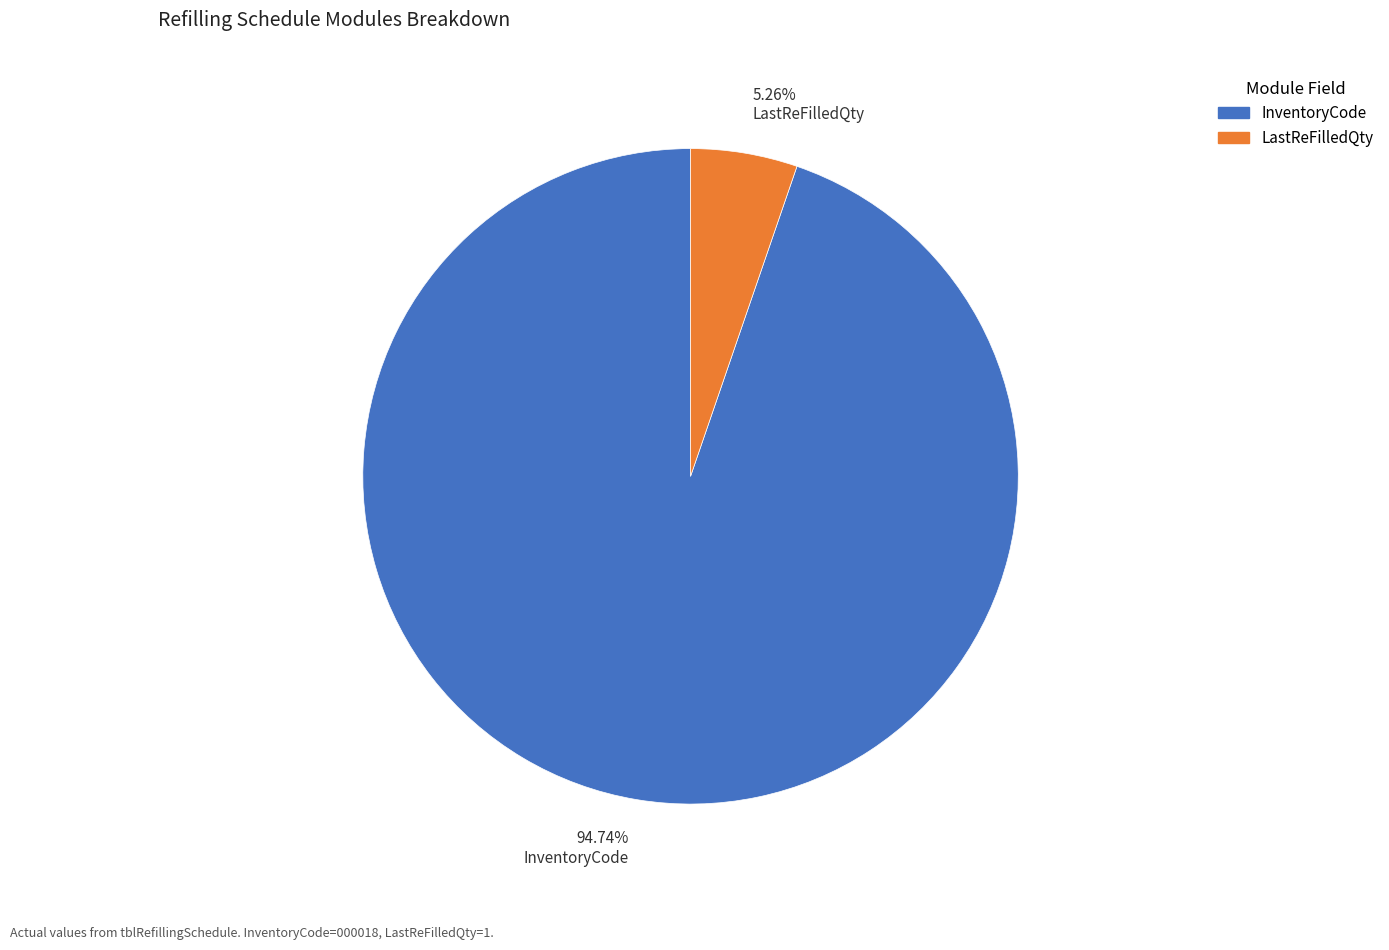

To the nearest percent, what is the average slice percentage?

50%